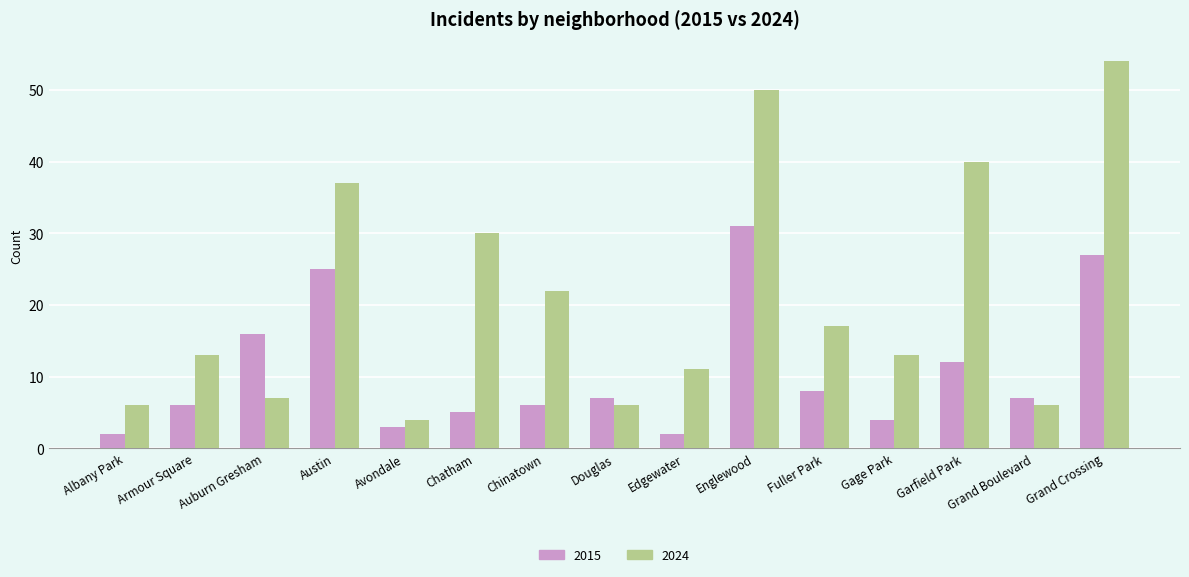

Count the number of data series in this chart.

2